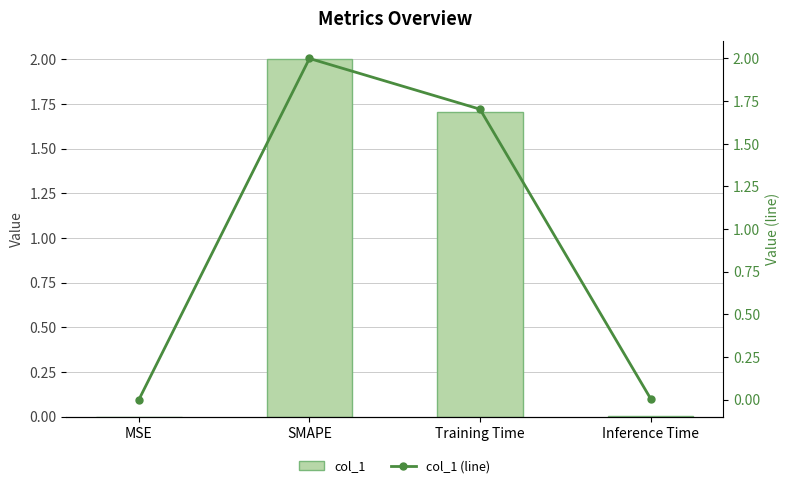

The value of col_1 (line) at Training Time is 1.7. True or false?

True